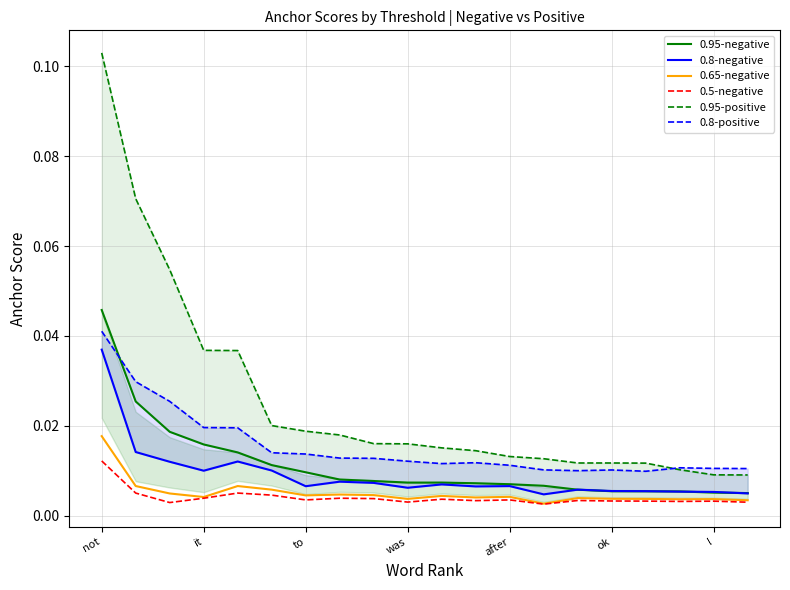

What are all the series names shown in the legend?

0.95-negative, 0.8-negative, 0.65-negative, 0.5-negative, 0.95-positive, 0.8-positive